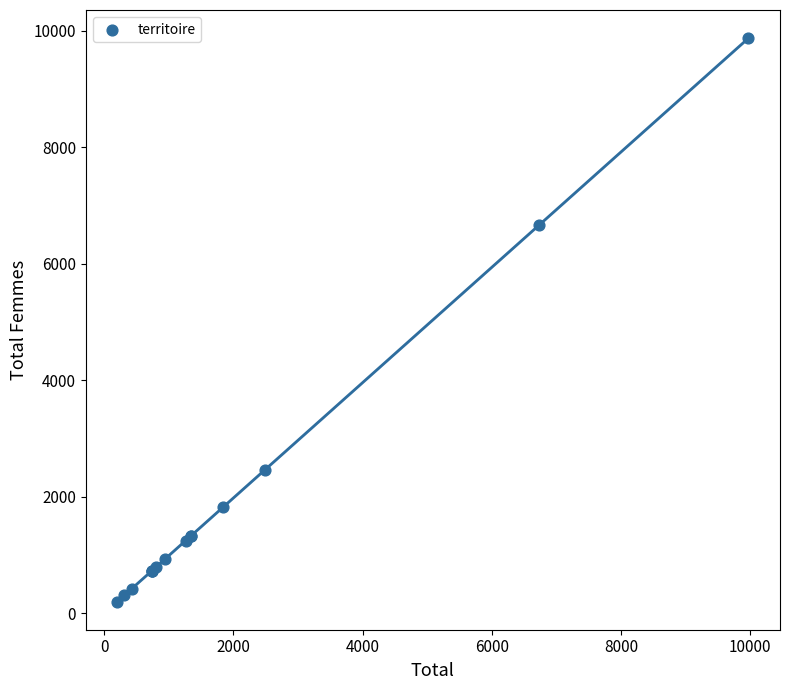

What Y value in the scatter plot is closest to 5038?

6674